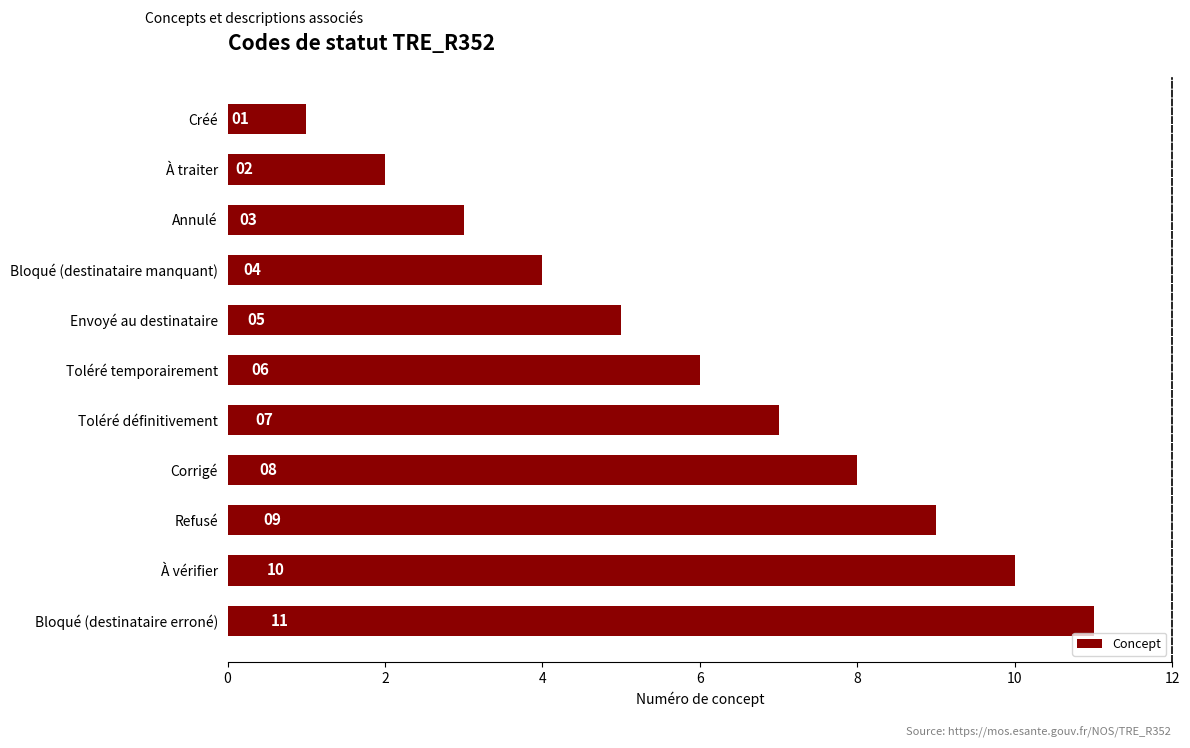

What is the ratio of the value at À vérifier to the value at Toléré temporairement?

1.7